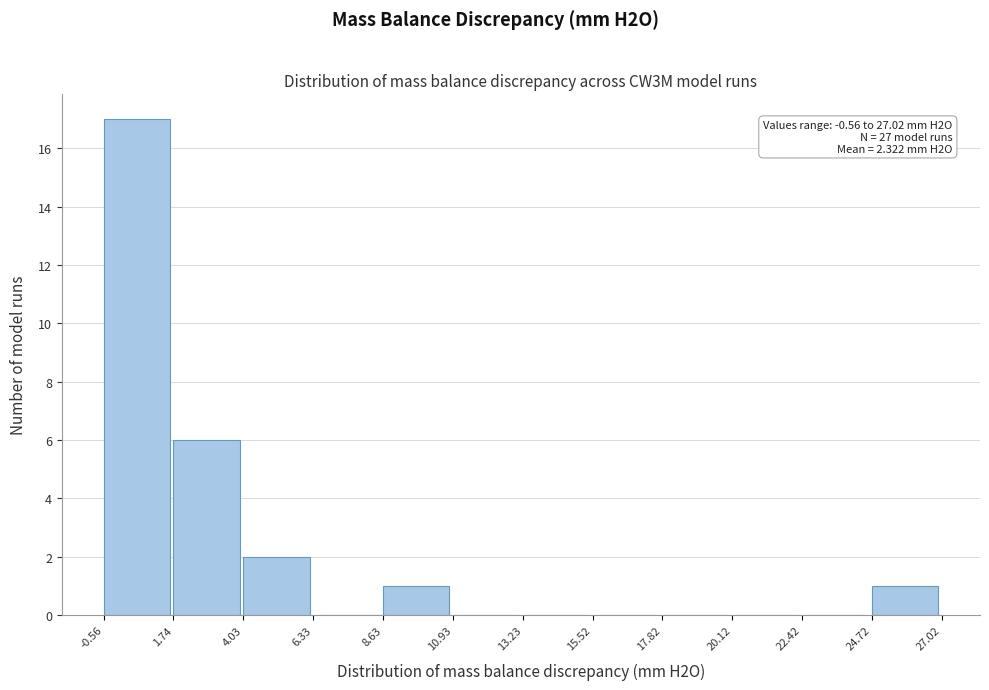

Which range on the x-axis has the tallest bar?

-0.56 to 1.74